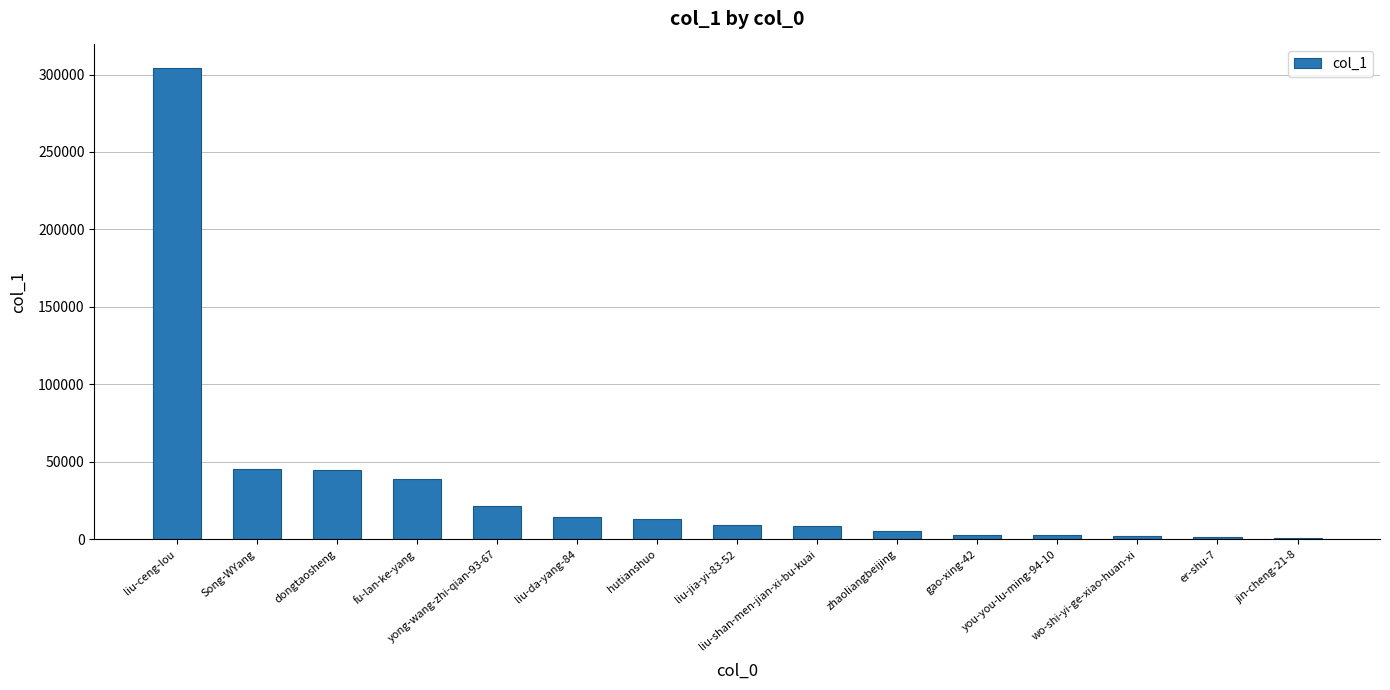

What is the sum of all values?

517433